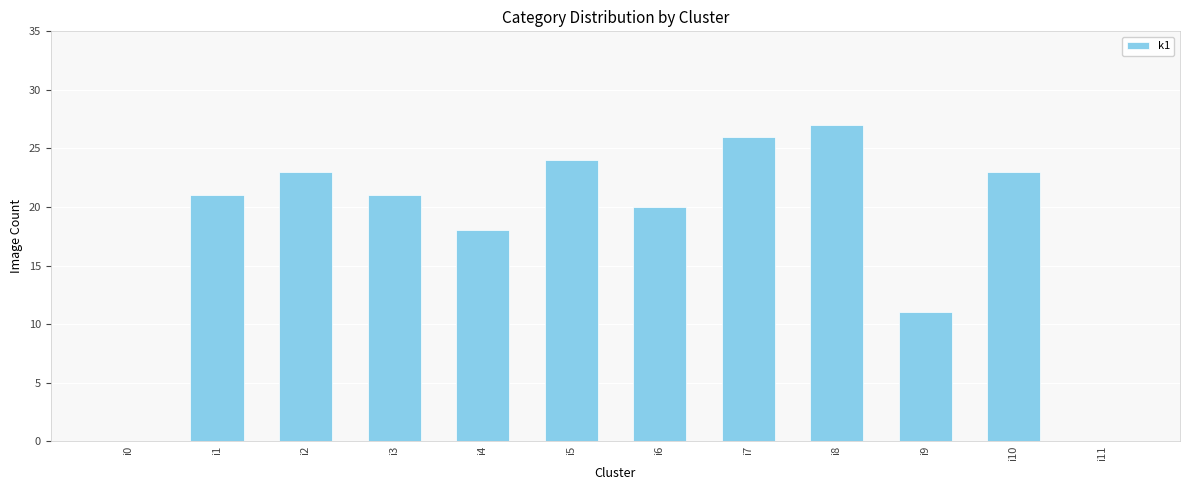

What is the difference between the values at i6 and i7?

6